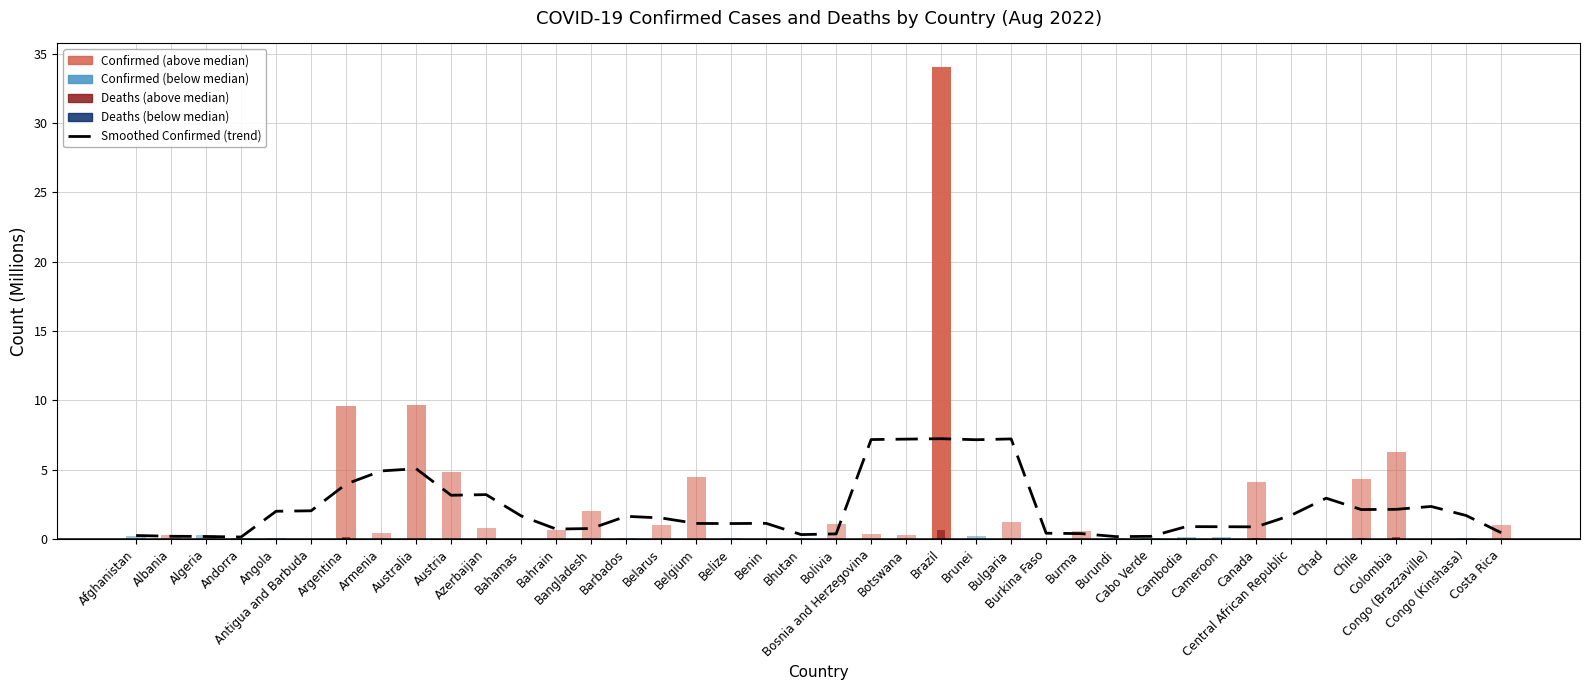

True or false: the data shows 2.7 at Central African Republic.

False